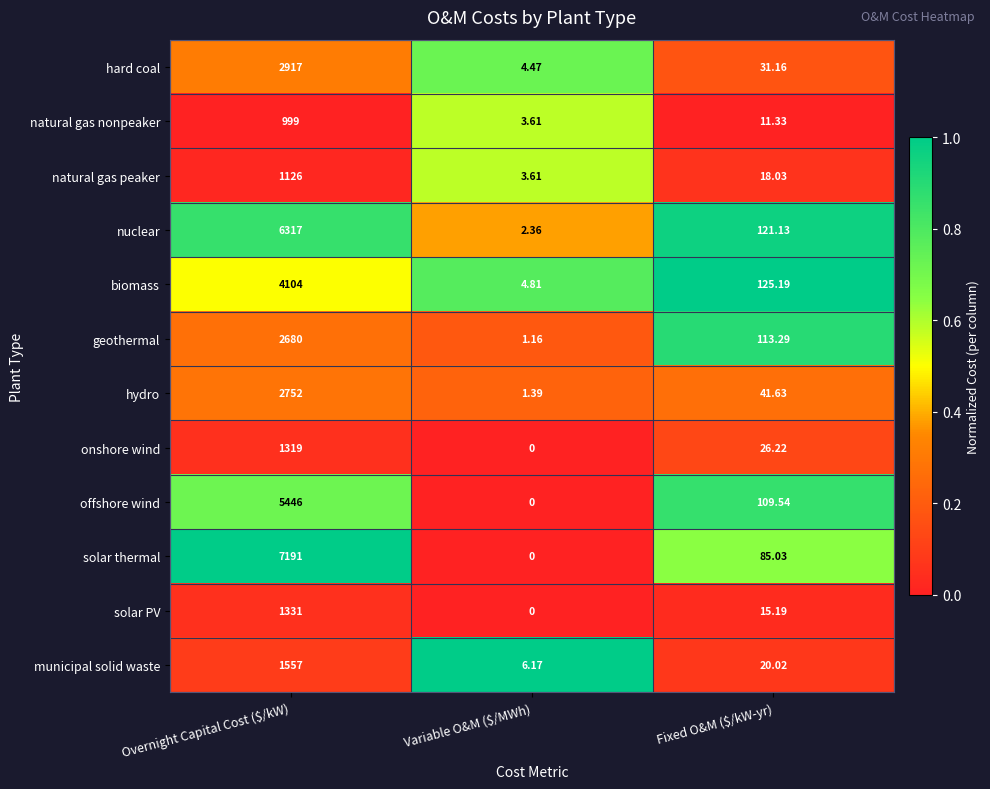

At which label is natural gas peaker closest to 564?

Fixed O&M ($/kW-yr)